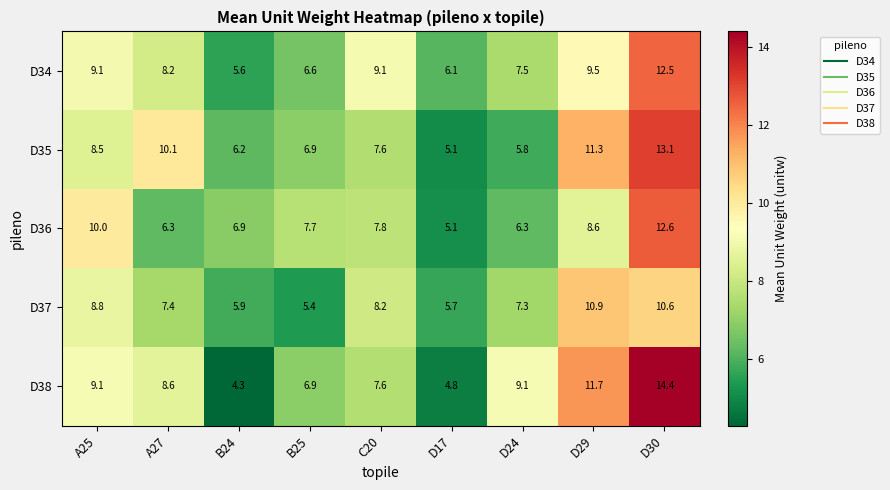

Is it true that D38 equals 11.7 at D29?

True